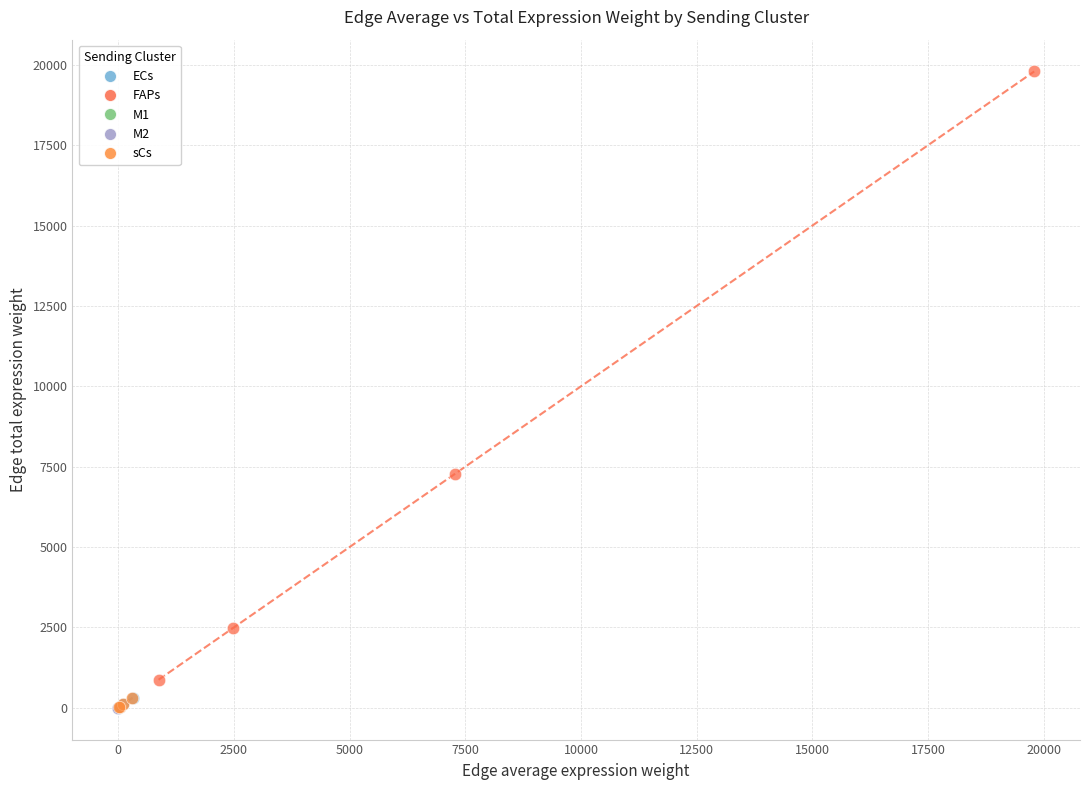

Which series reaches the maximum Y coordinate?

FAPs